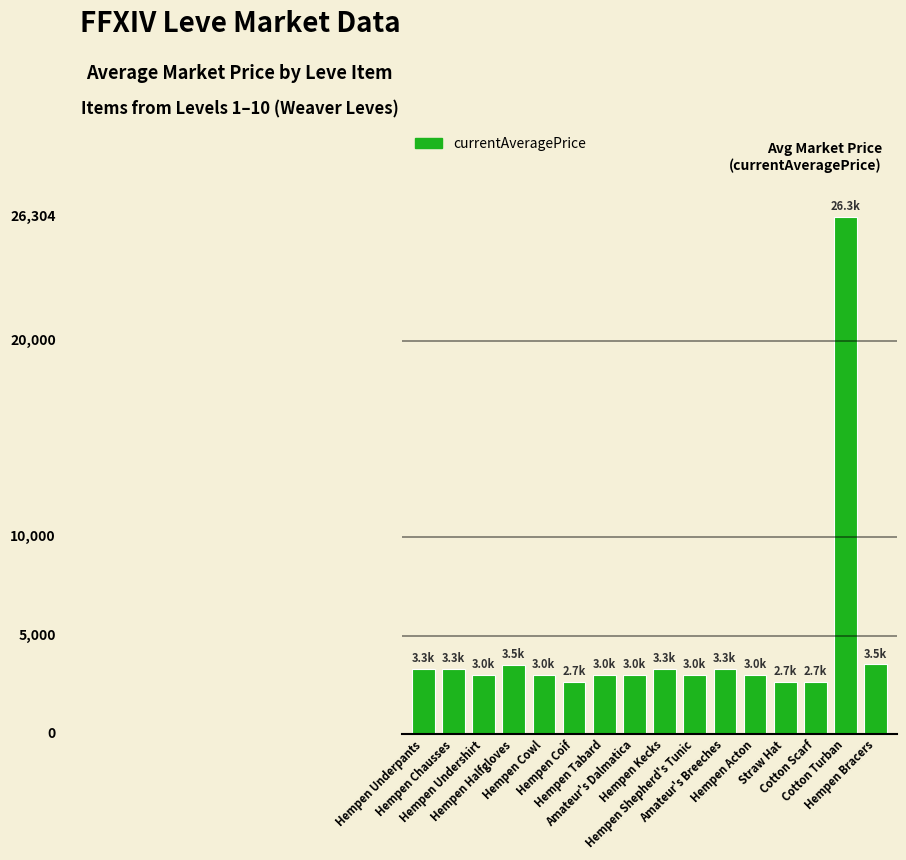

Does the chart contain any negative values?

No